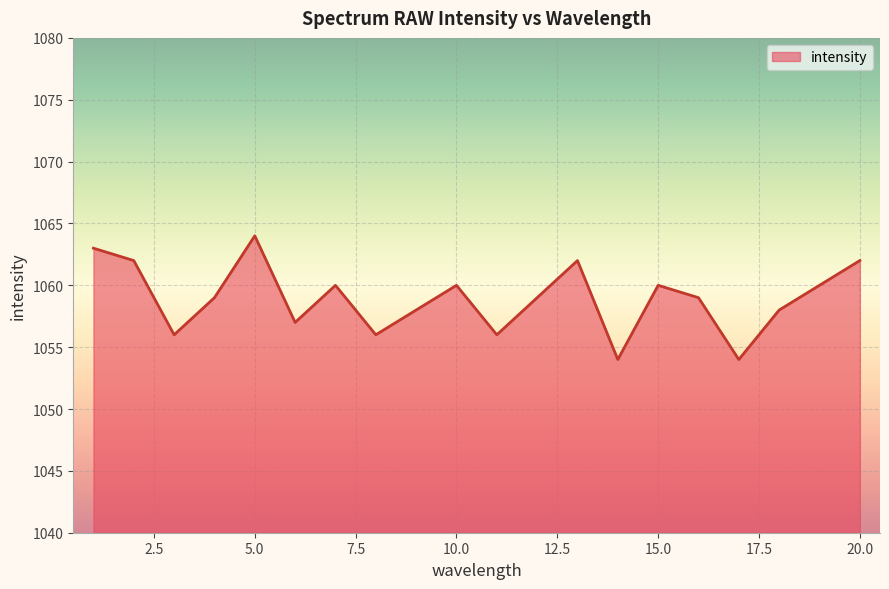

What is the minimum value shown in the chart?

1054